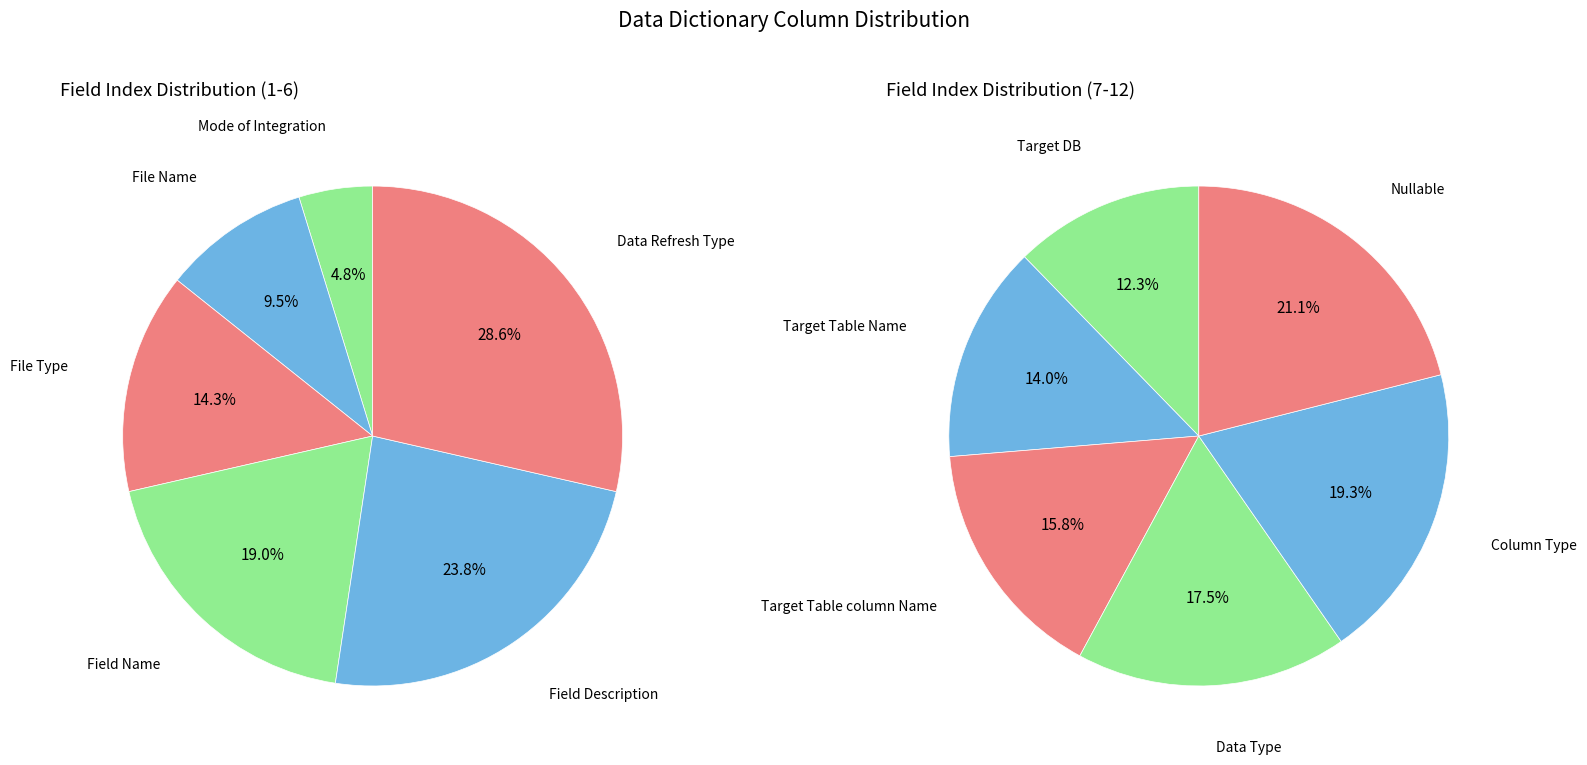

Is Data Type the majority of the pie?

No